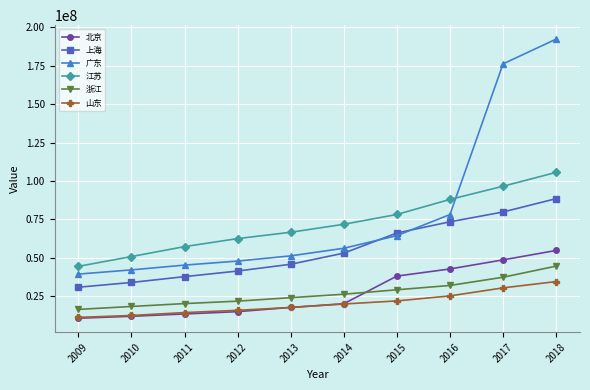

What is the difference between the highest and lowest values at 2012?

47564471